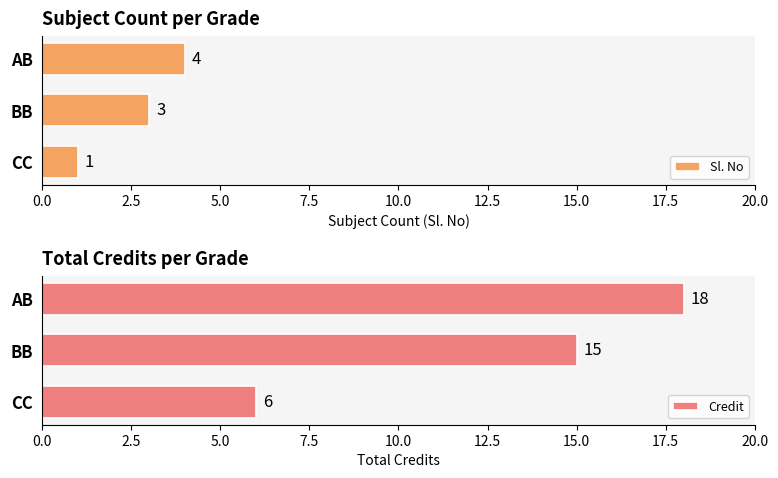

Count the Credit values in the range 6 to 18.

3